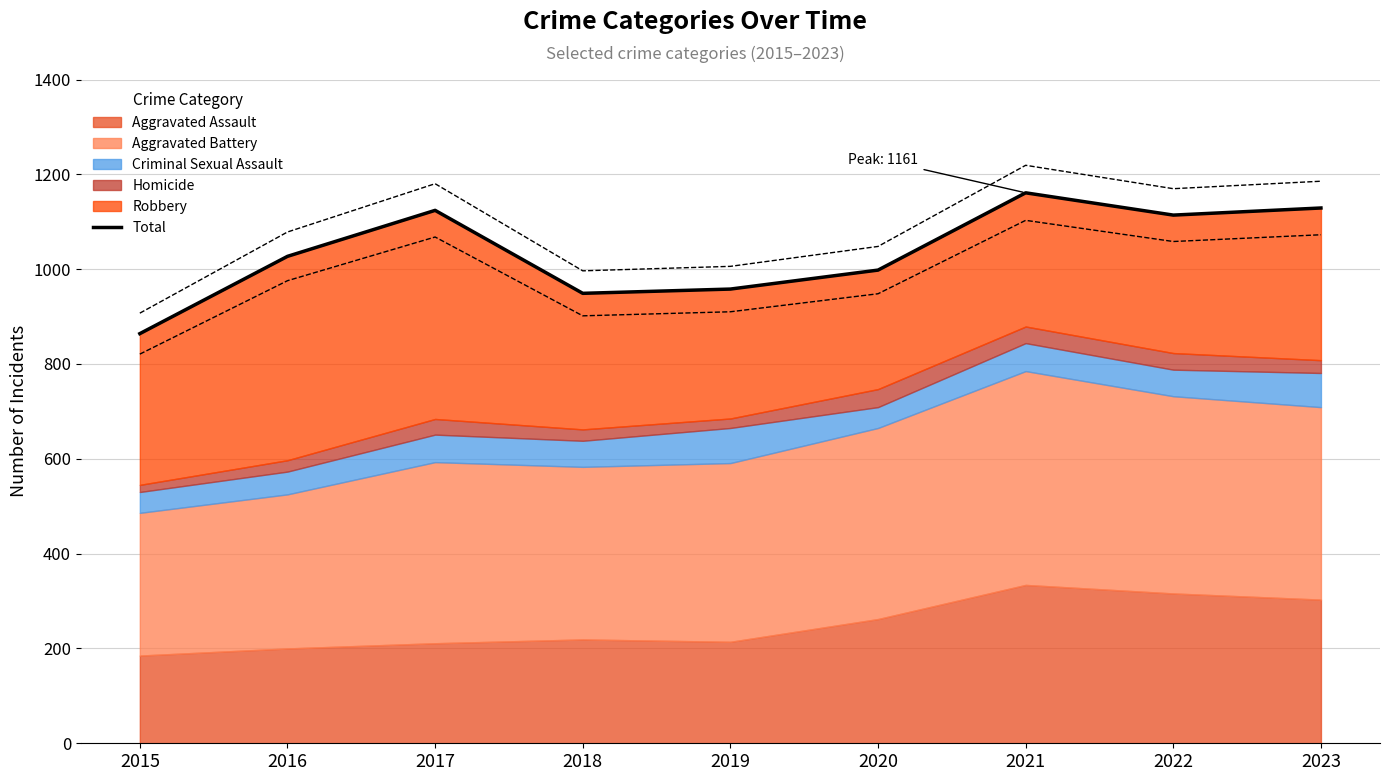

What is the approximate value at 2016, to the nearest 50?

1050